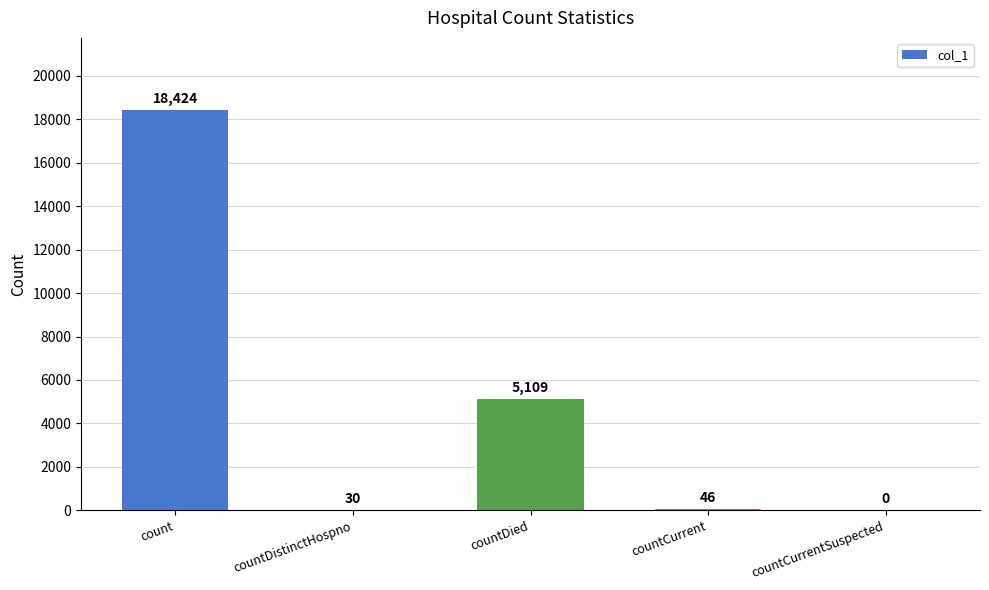

Which category has the highest value across all series?

count